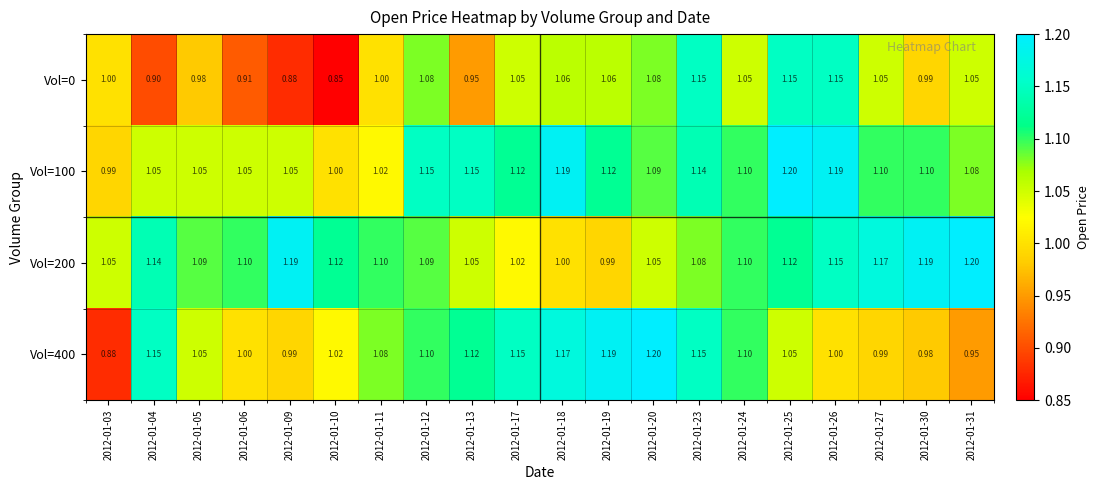

Is the value of Vol=0 at 2012-01-30 greater than the value of Vol=200 at 2012-01-31?

No